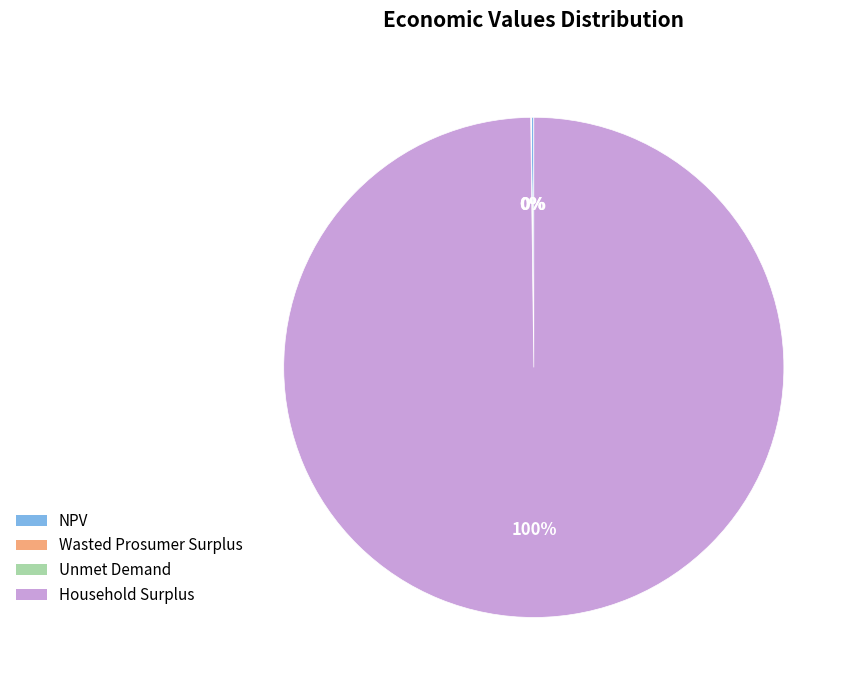

What percentage is the Household Surplus slice, to the nearest percent?

100%